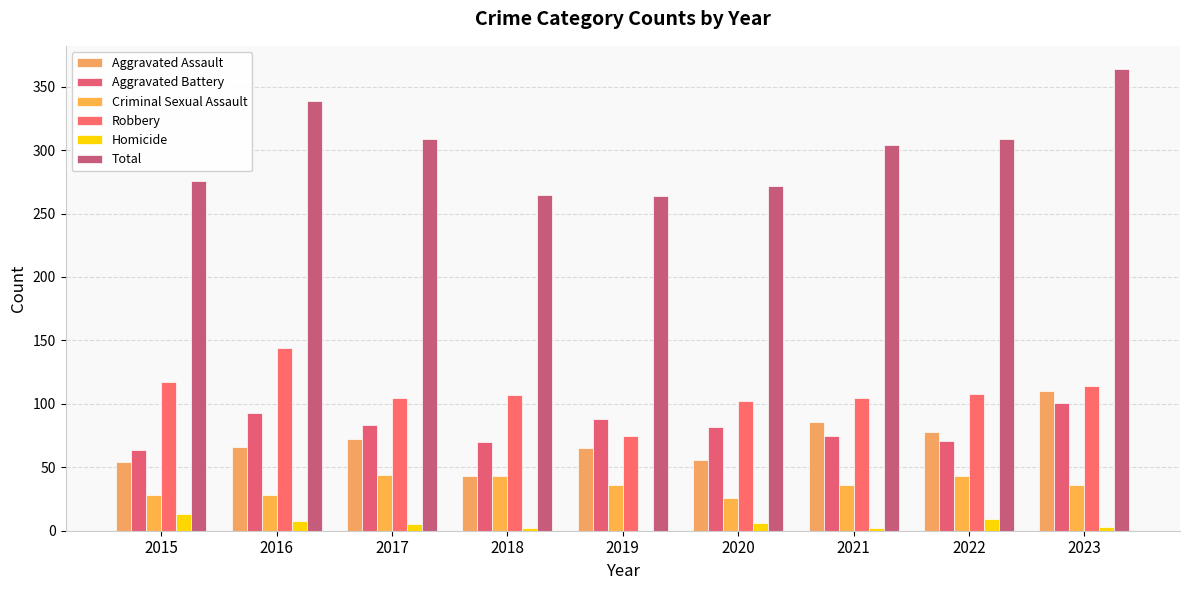

Are the bars grouped side by side (vs. stacked)?

Yes